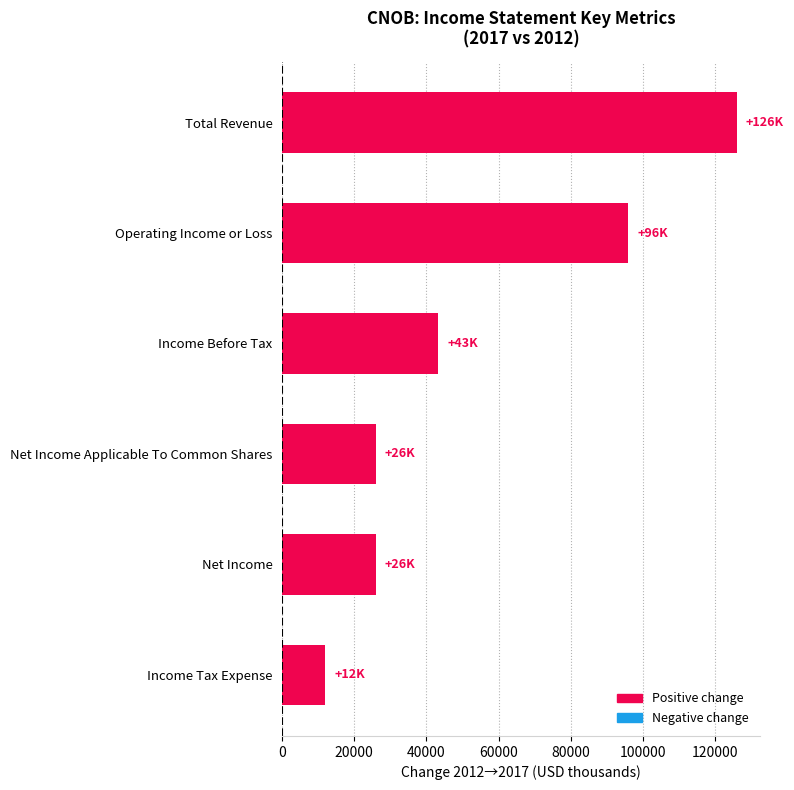

Is it true that the value at Net Income Applicable To Common Shares is 36090?

False